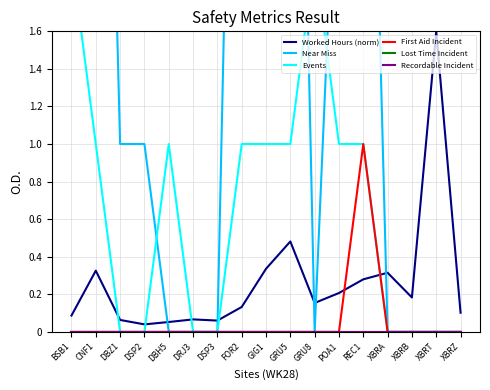

In First Aid Incident, how many points are higher than both neighbors (excluding endpoints)?

1